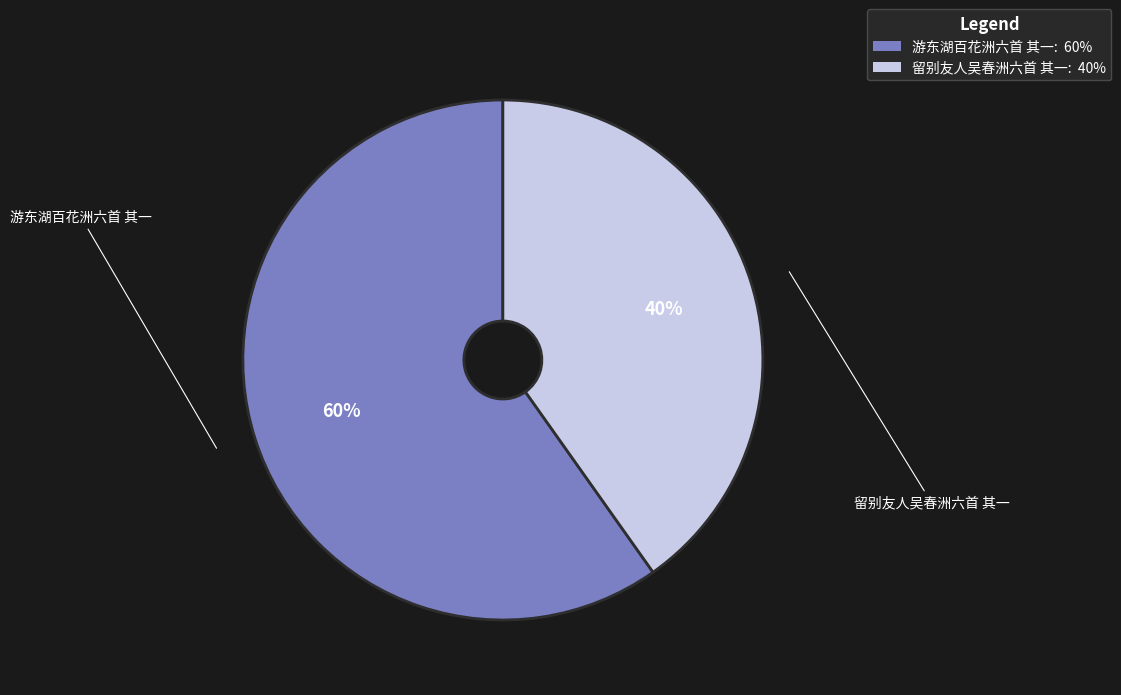

Which category accounts for the majority?

游东湖百花洲六首 其一